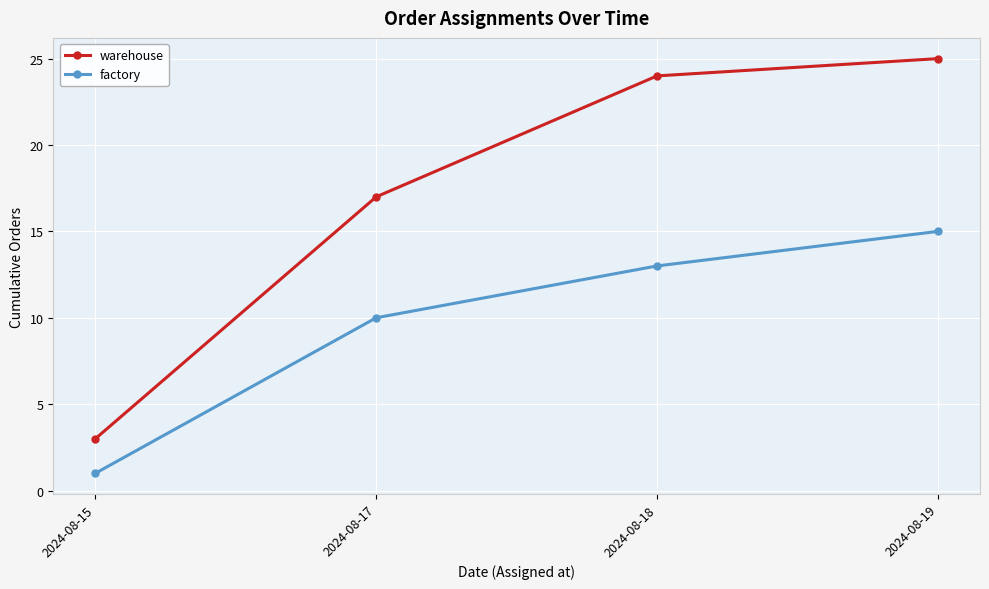

Is the value of factory at 2024-08-18 greater than the value of warehouse at 2024-08-18?

No